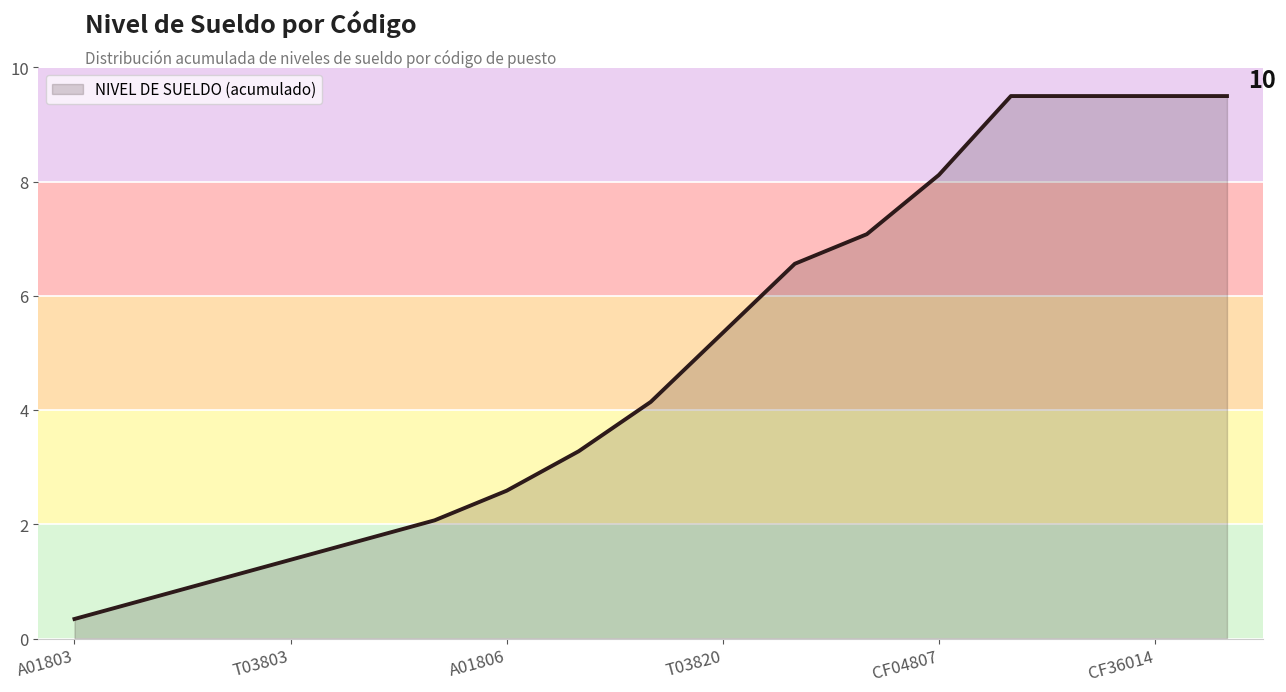

What is the smallest value displayed?

0.3